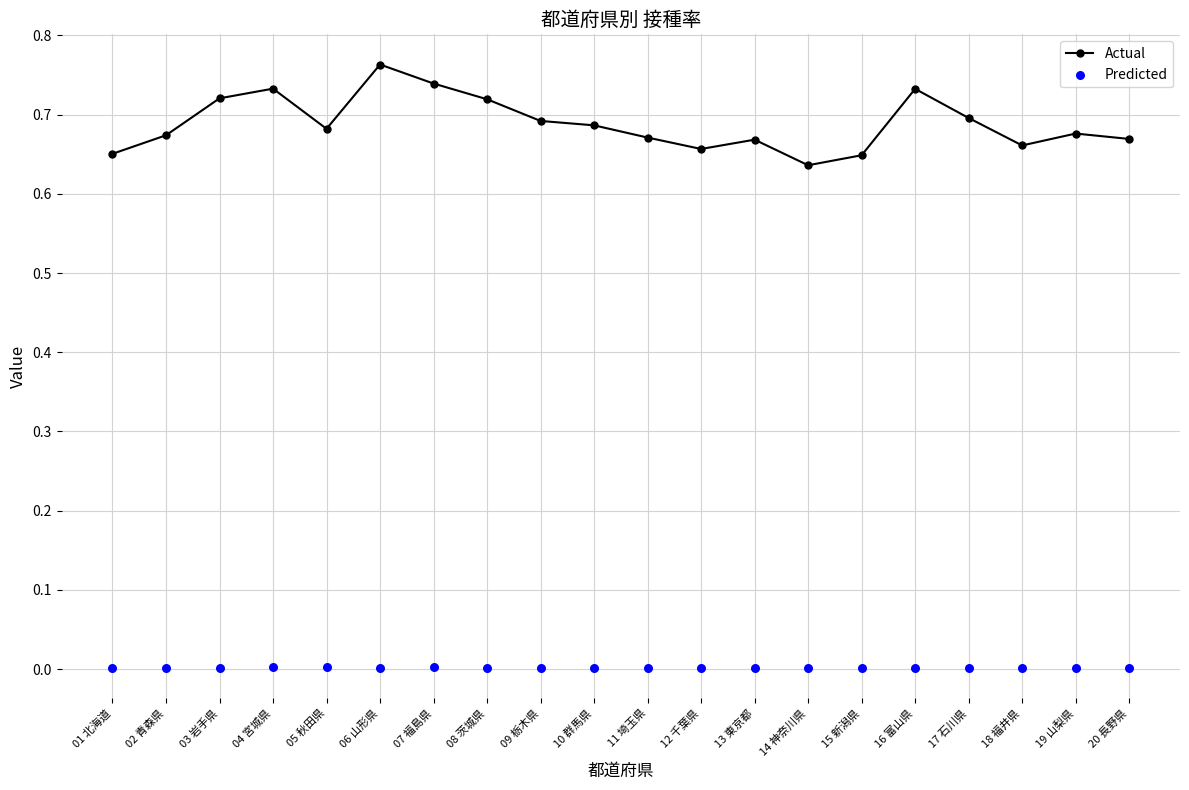

What is the total value across all series at 16 富山県?

0.7